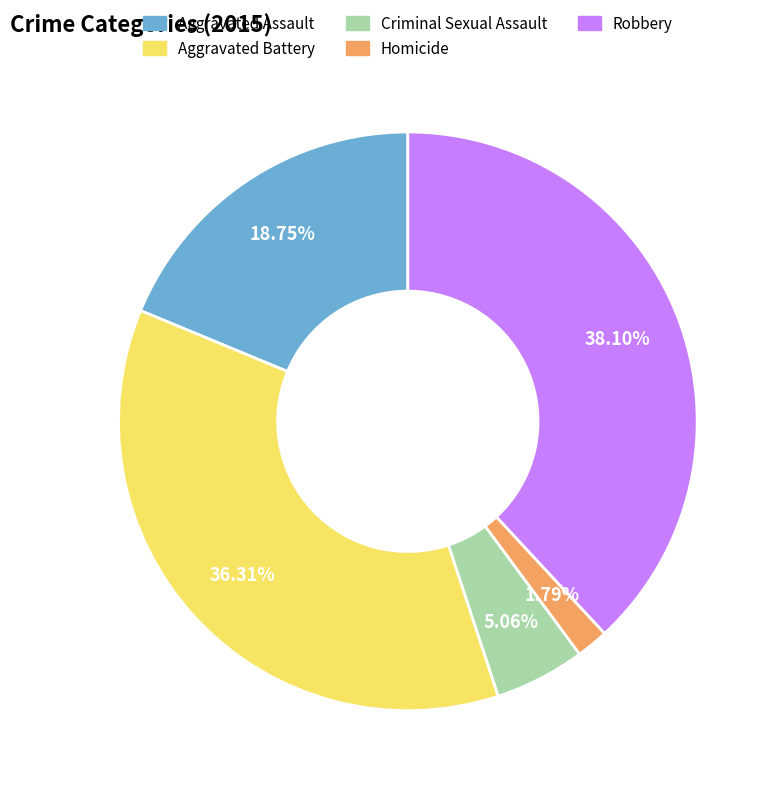

To the nearest percent, what portion does Homicide represent?

2%